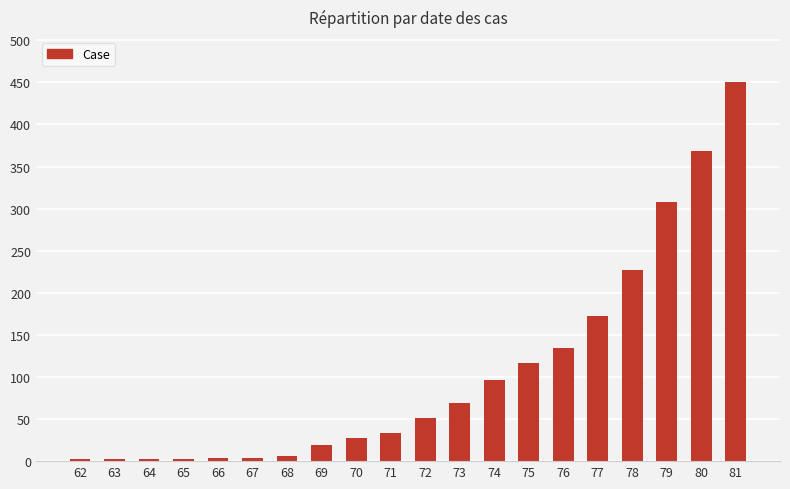

What is the change in value from 69 to 78?

+208